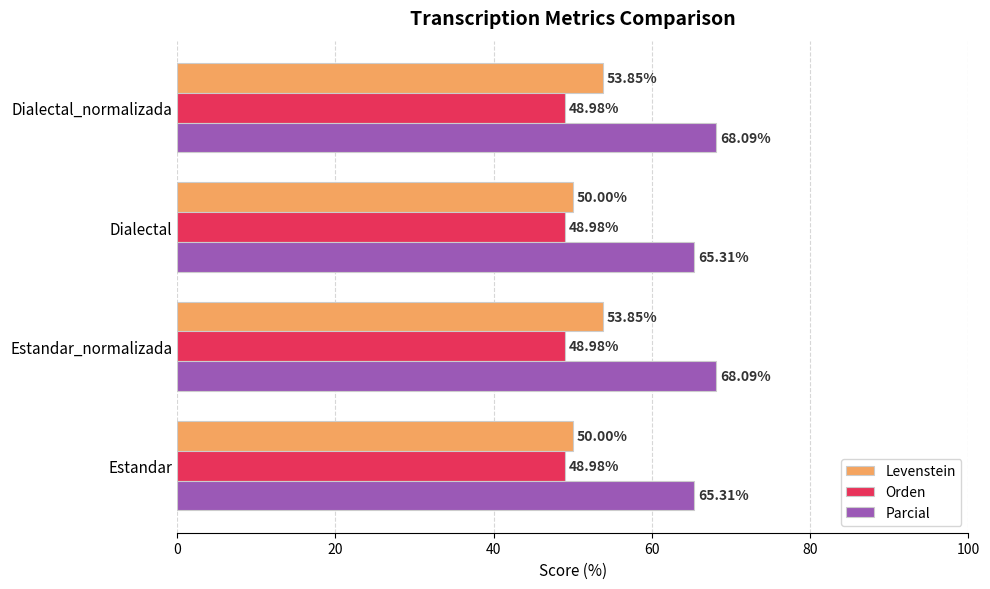

What are all the series names shown in the legend?

Levenstein, Orden, Parcial